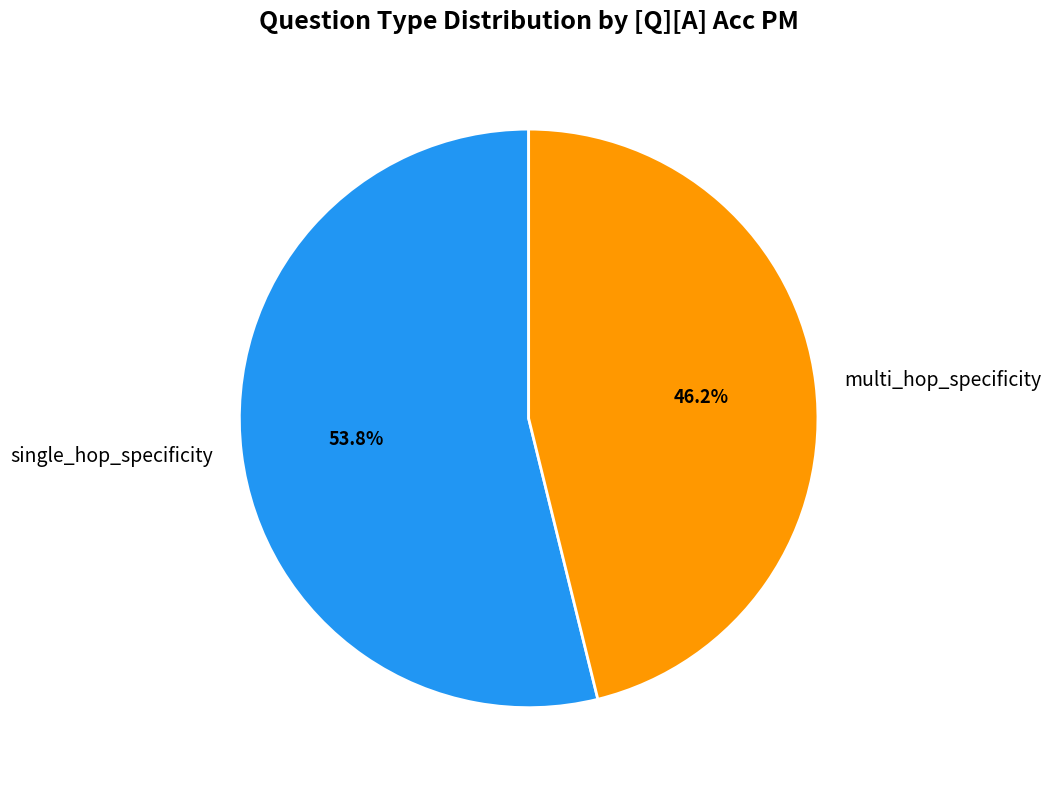

What is the smallest slice in the pie chart?

multi_hop_specificity